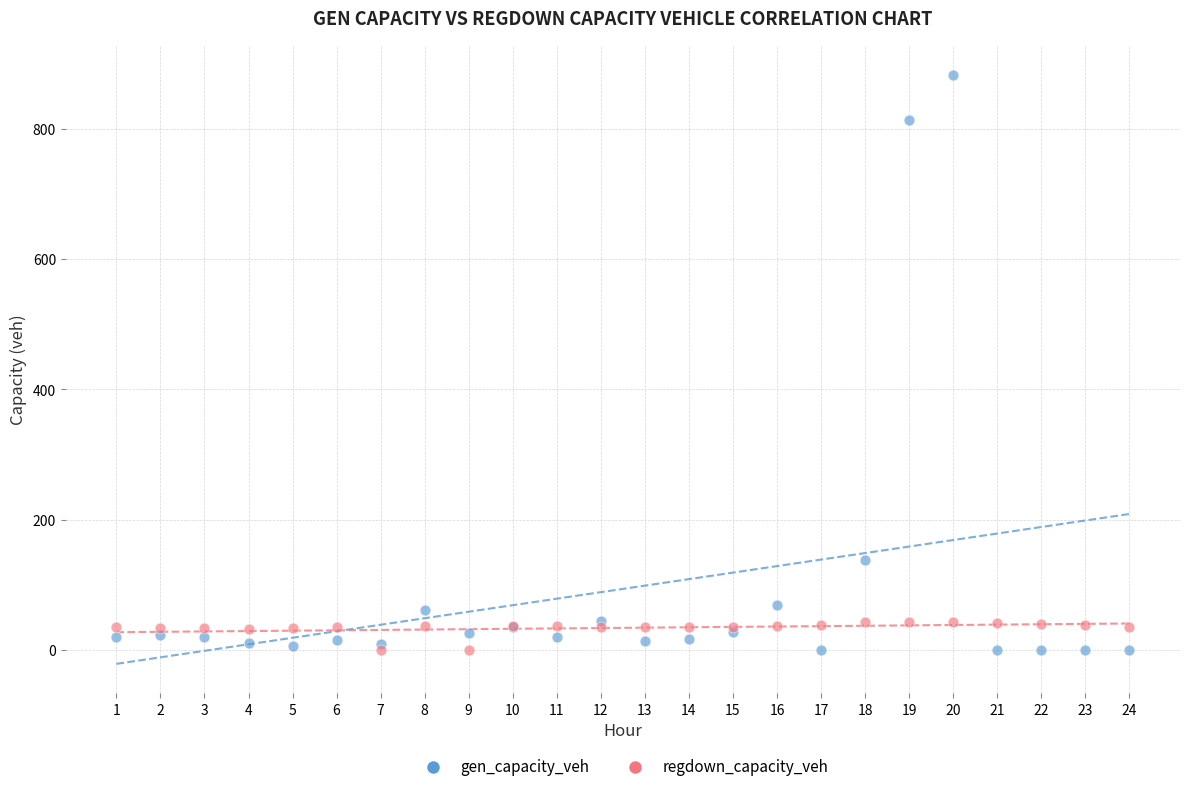

In the gen_capacity_veh series, what Y value is closest to 441?

138.2